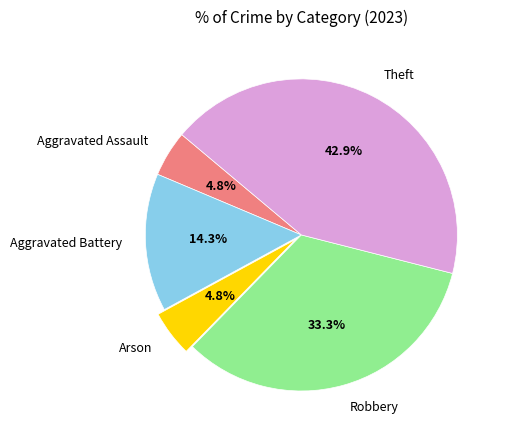

Does Robbery account for over 50% of the chart?

No